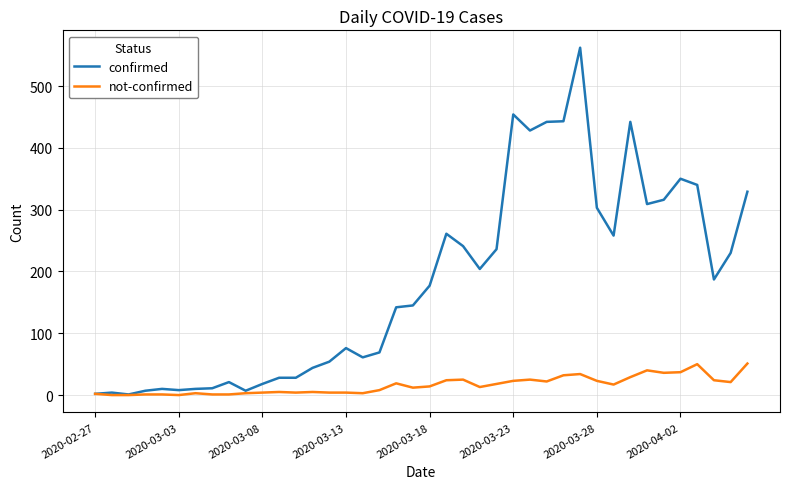

Rank the series by their maximum value, from highest to lowest.

confirmed, not-confirmed